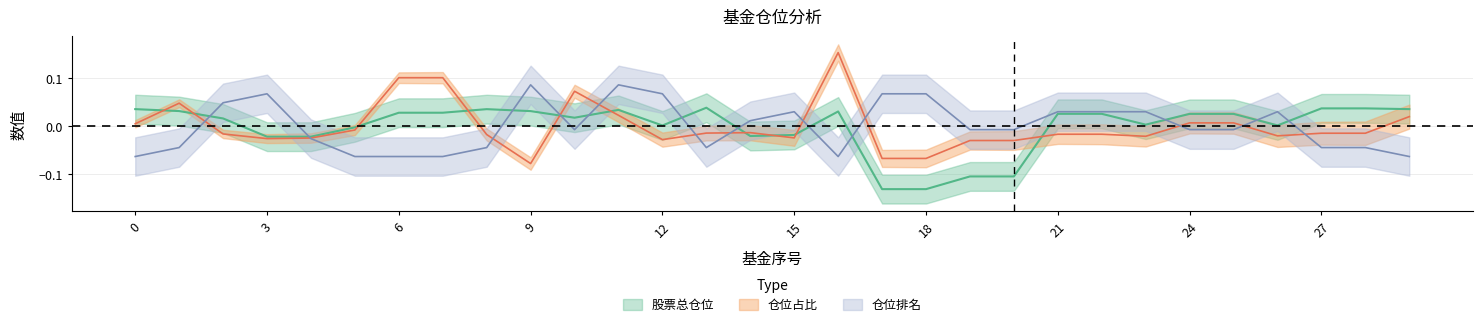

Where do 仓位排名 and 股票总仓位 first cross each other?

1 and 2